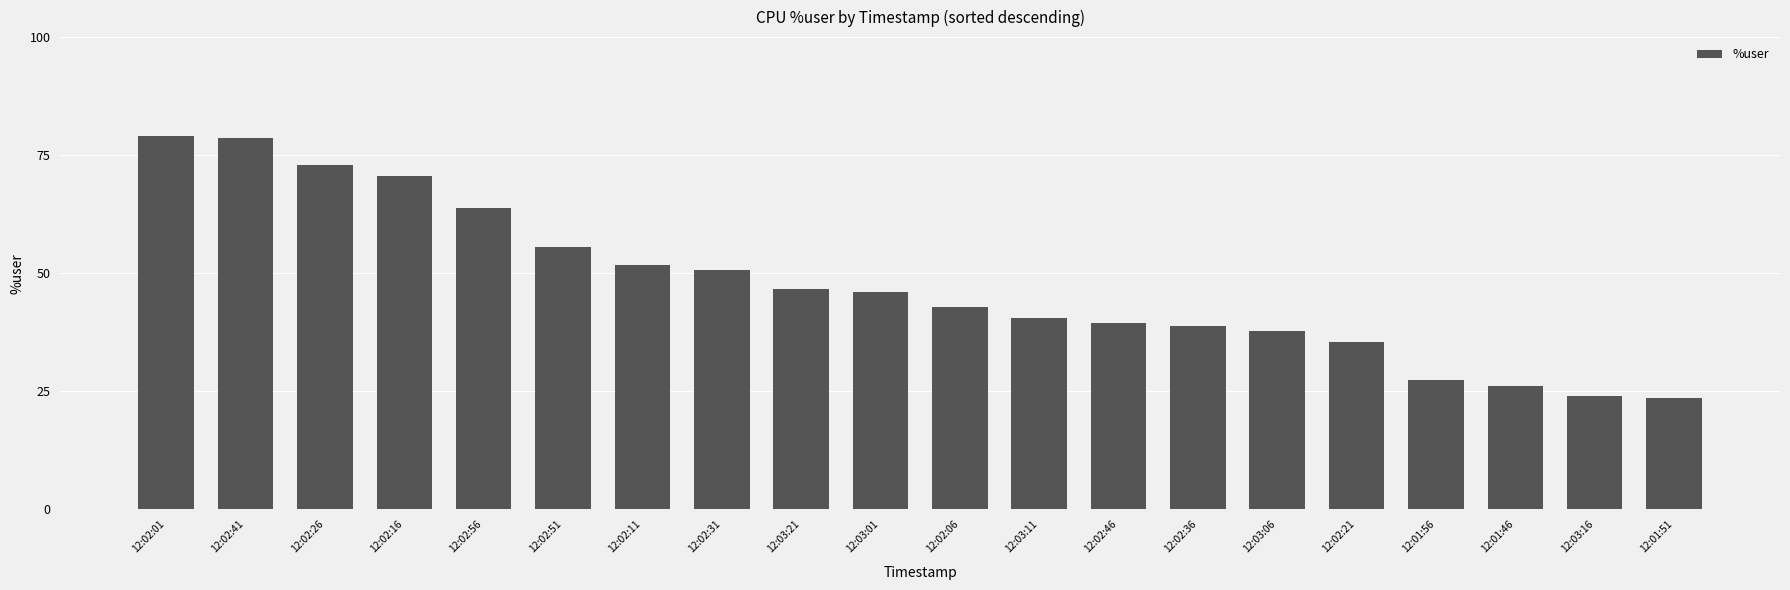

What is the ratio of the value at 12:02:01 to the value at 12:01:51?

3.4